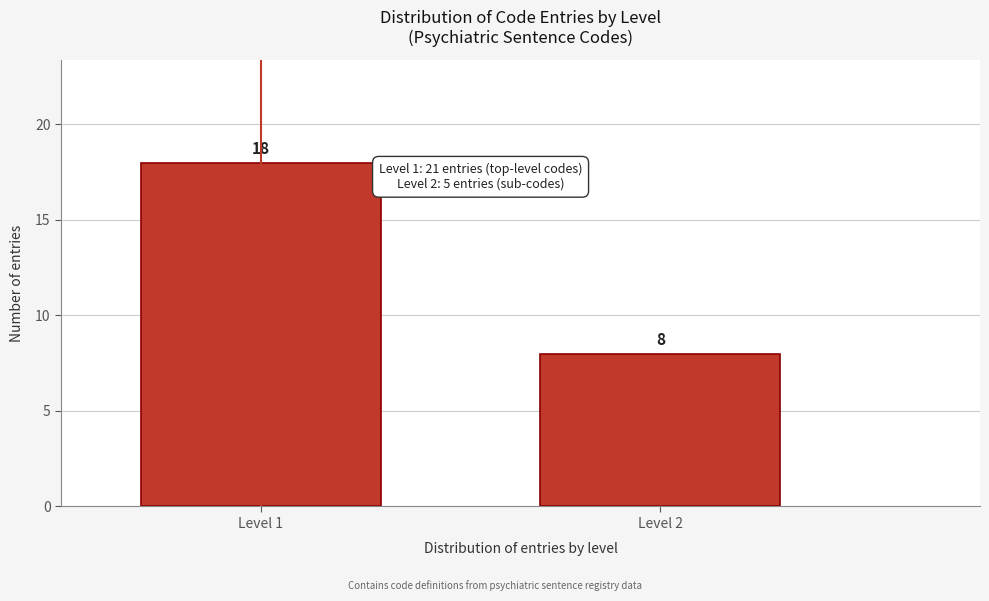

Reading right to left, extract all data points from this chart.

Level 2=8	Level 1=18